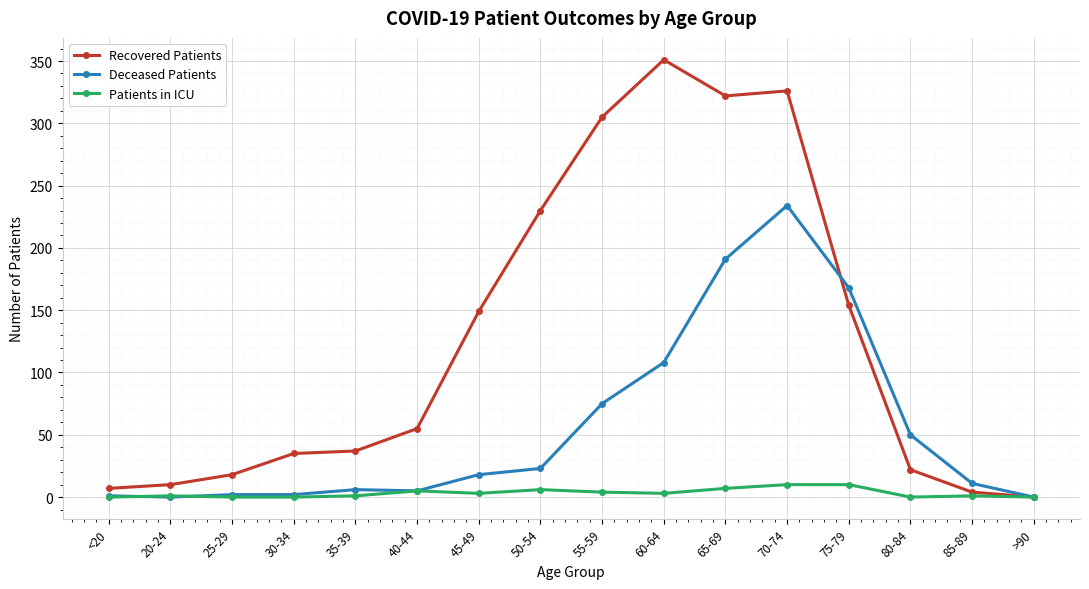

Between 70-74 and 80-84, which series saw the biggest shift?

Recovered Patients